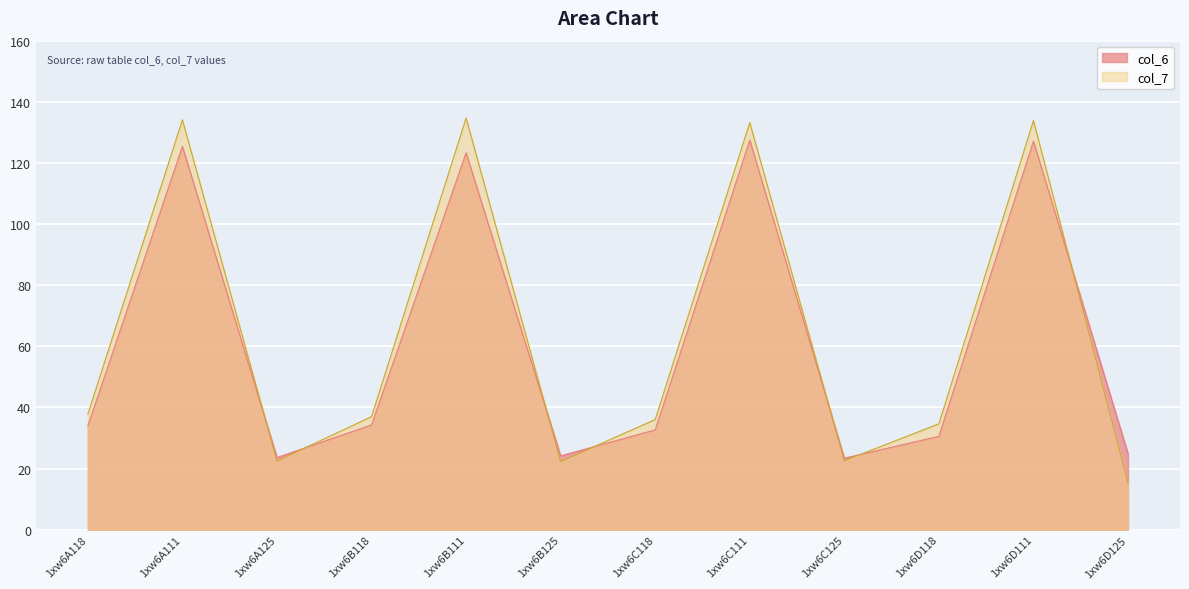

At which category is the sum across all series the highest?

1xw6D111